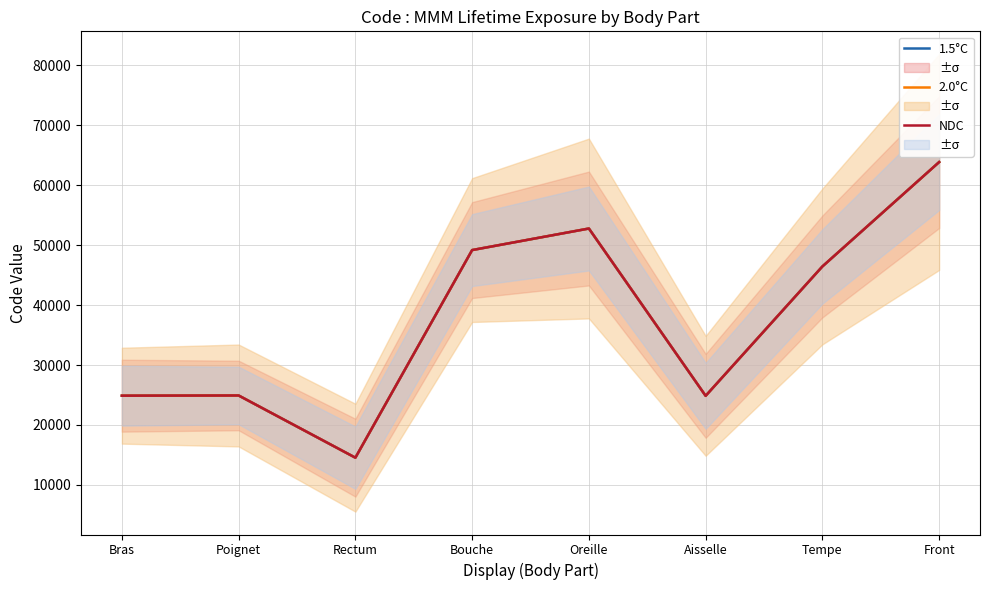

What is the difference between the maximum and second lowest values in the NDC series?

39000